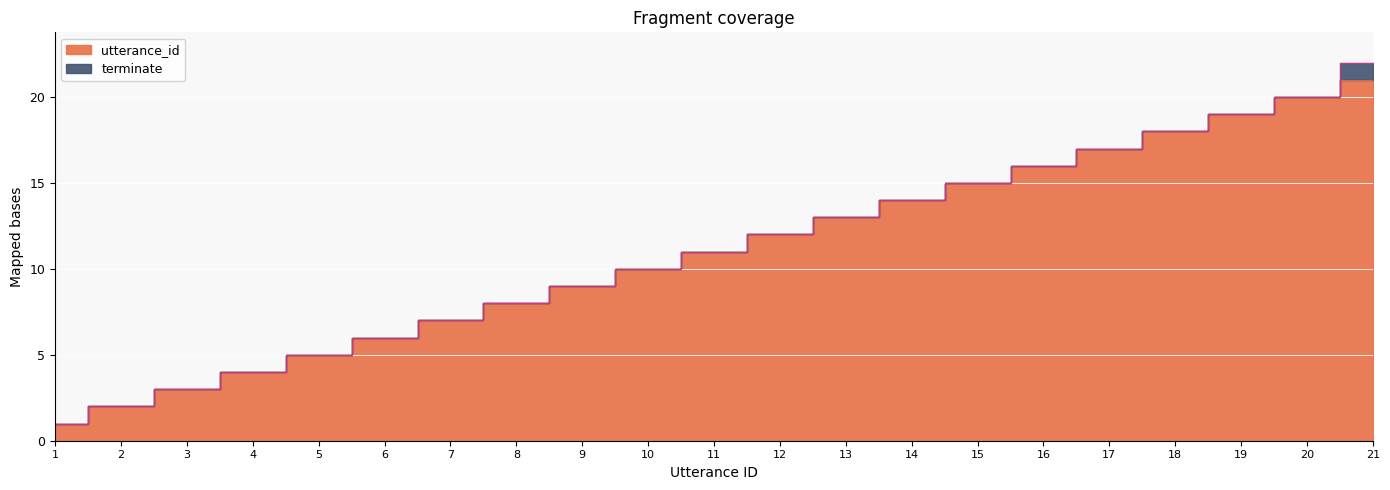

What is the difference between the second highest and second lowest values?

18